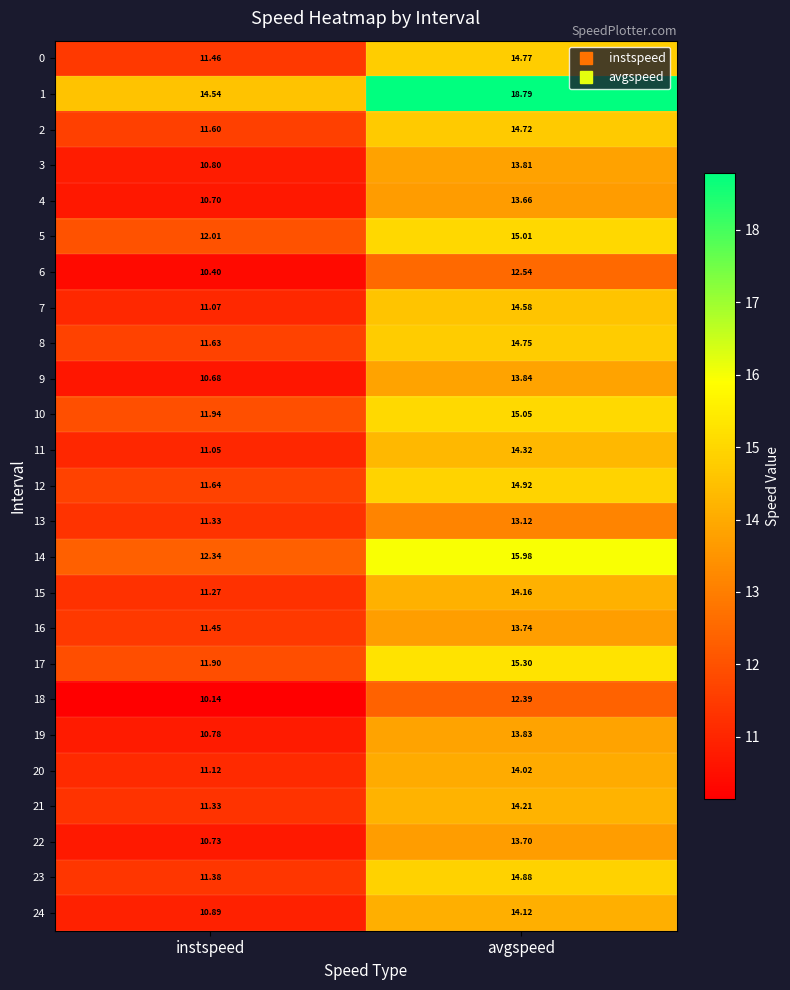

How many data points in 8 are above 14?

1